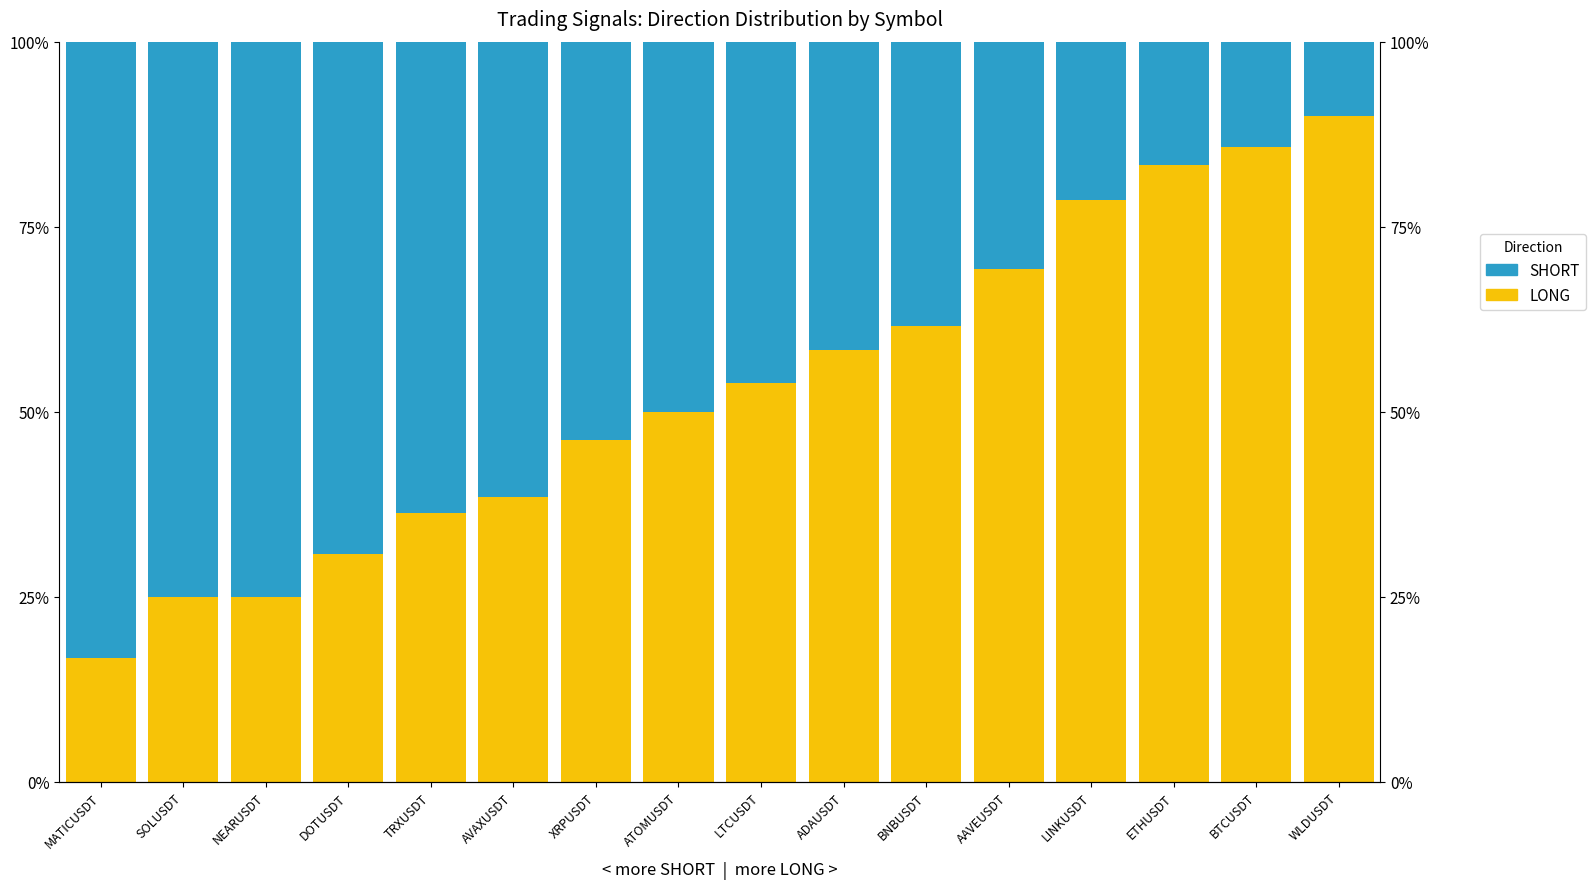

How many bars are there in total?

32